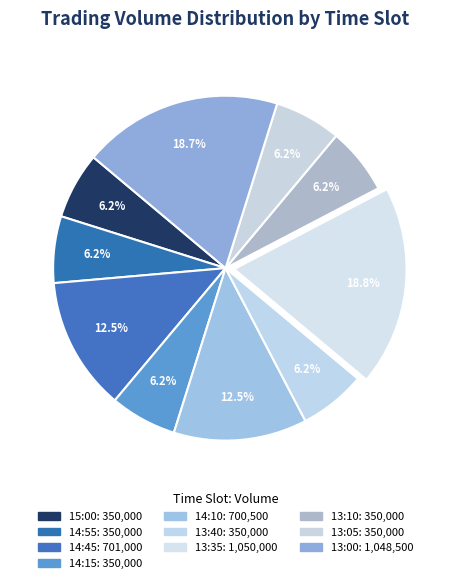

How many slices are in this pie chart?

10